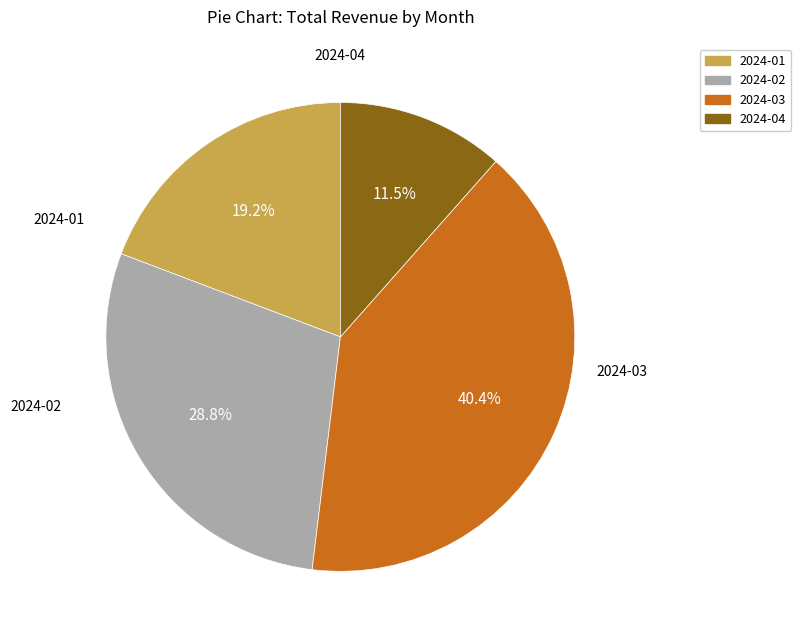

To the nearest percent, what is the combined percentage of 2024-01 and 2024-02?

48%